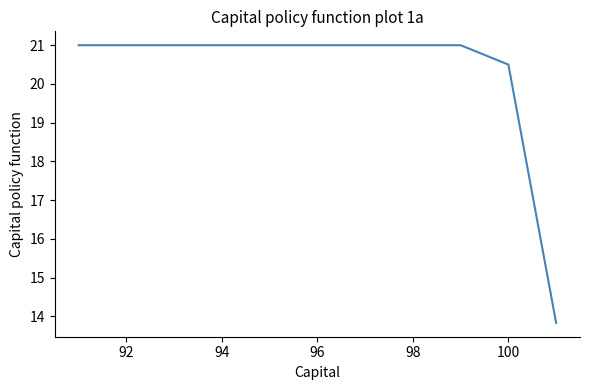

What is the difference between the maximum and minimum values?

7.2